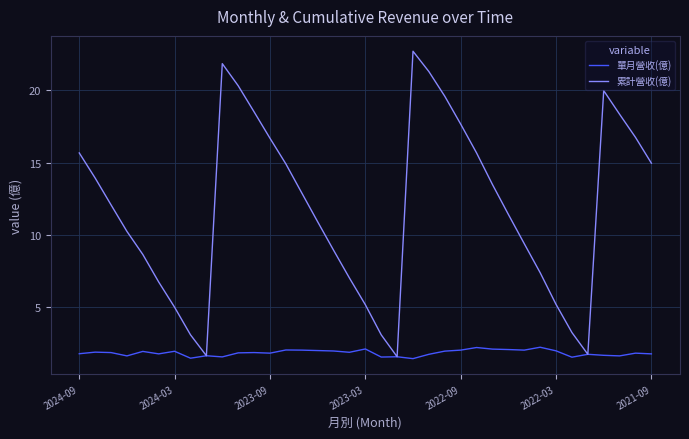

What is the difference between the maximum and minimum values in the 累計營收(億) series?

21.2